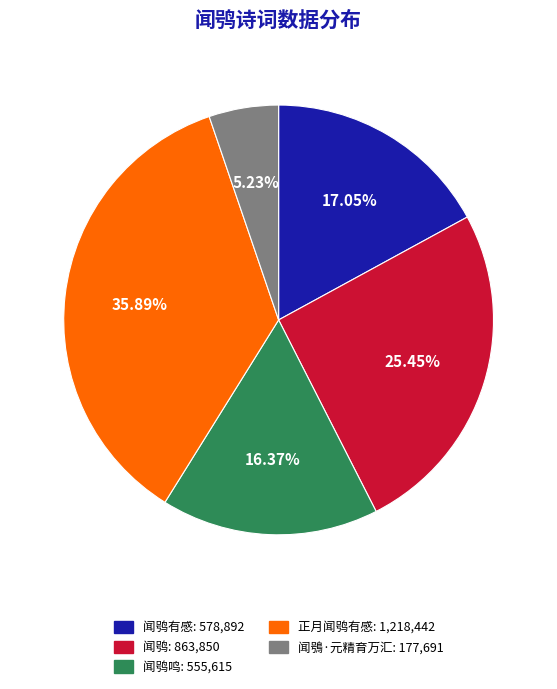

Is there any slice that represents more than half of the pie?

No